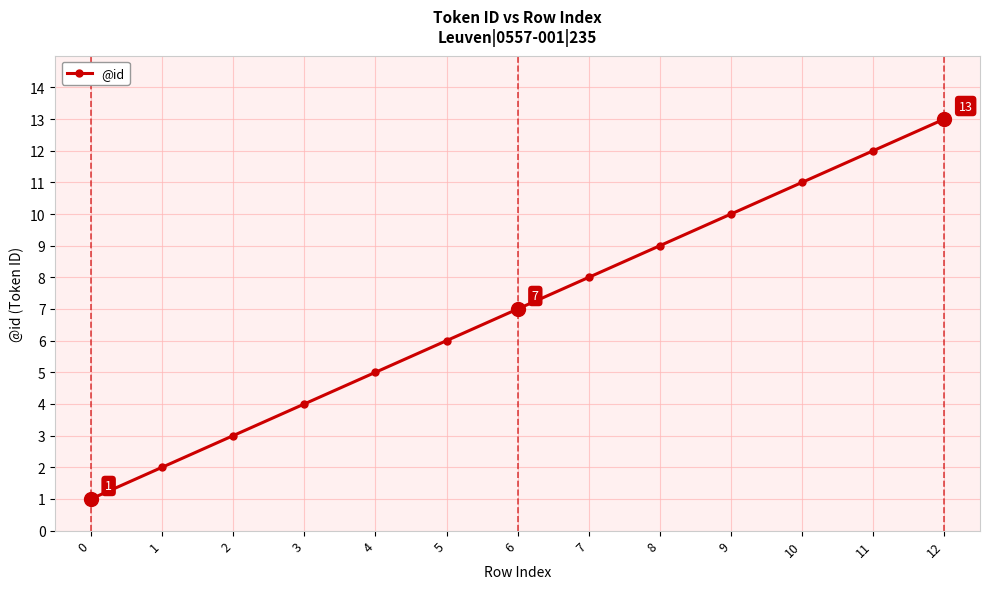

How many categories are shown in the chart?

13